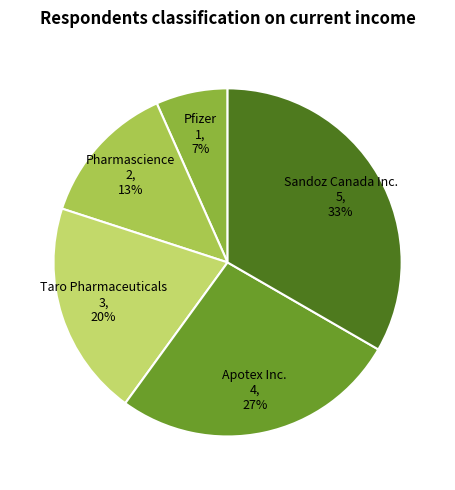

Is the sum of Pharmascience and Pfizer greater than half?

No